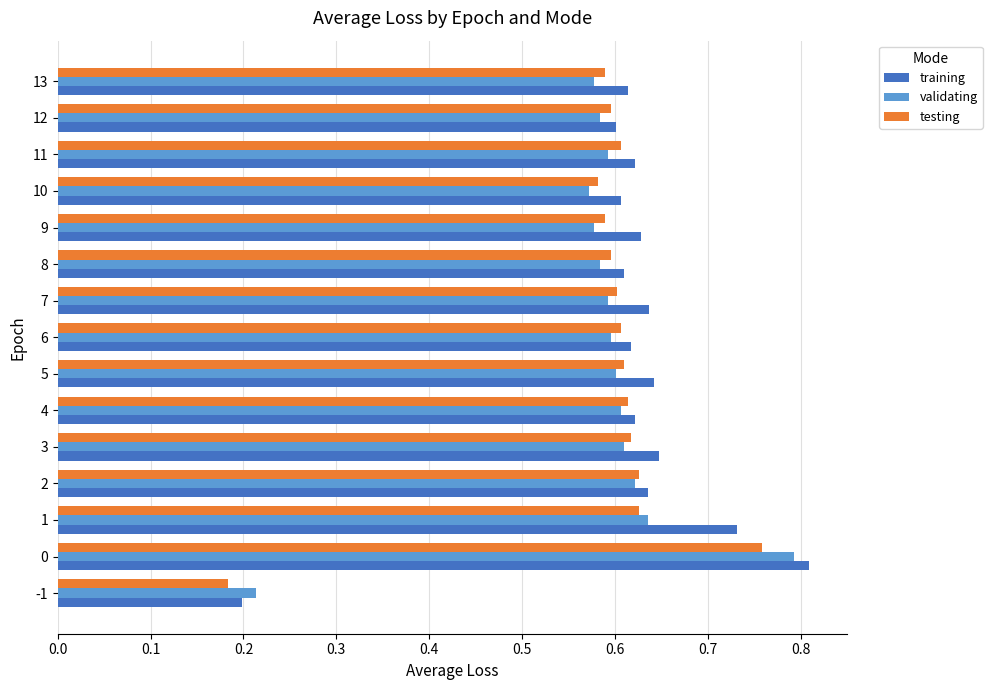

At how many categories does at least one series exceed 0?

15